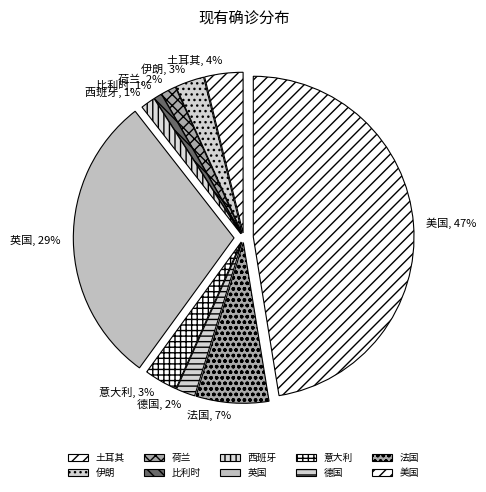

To the nearest percent, what portion does 西班牙 represent?

1%